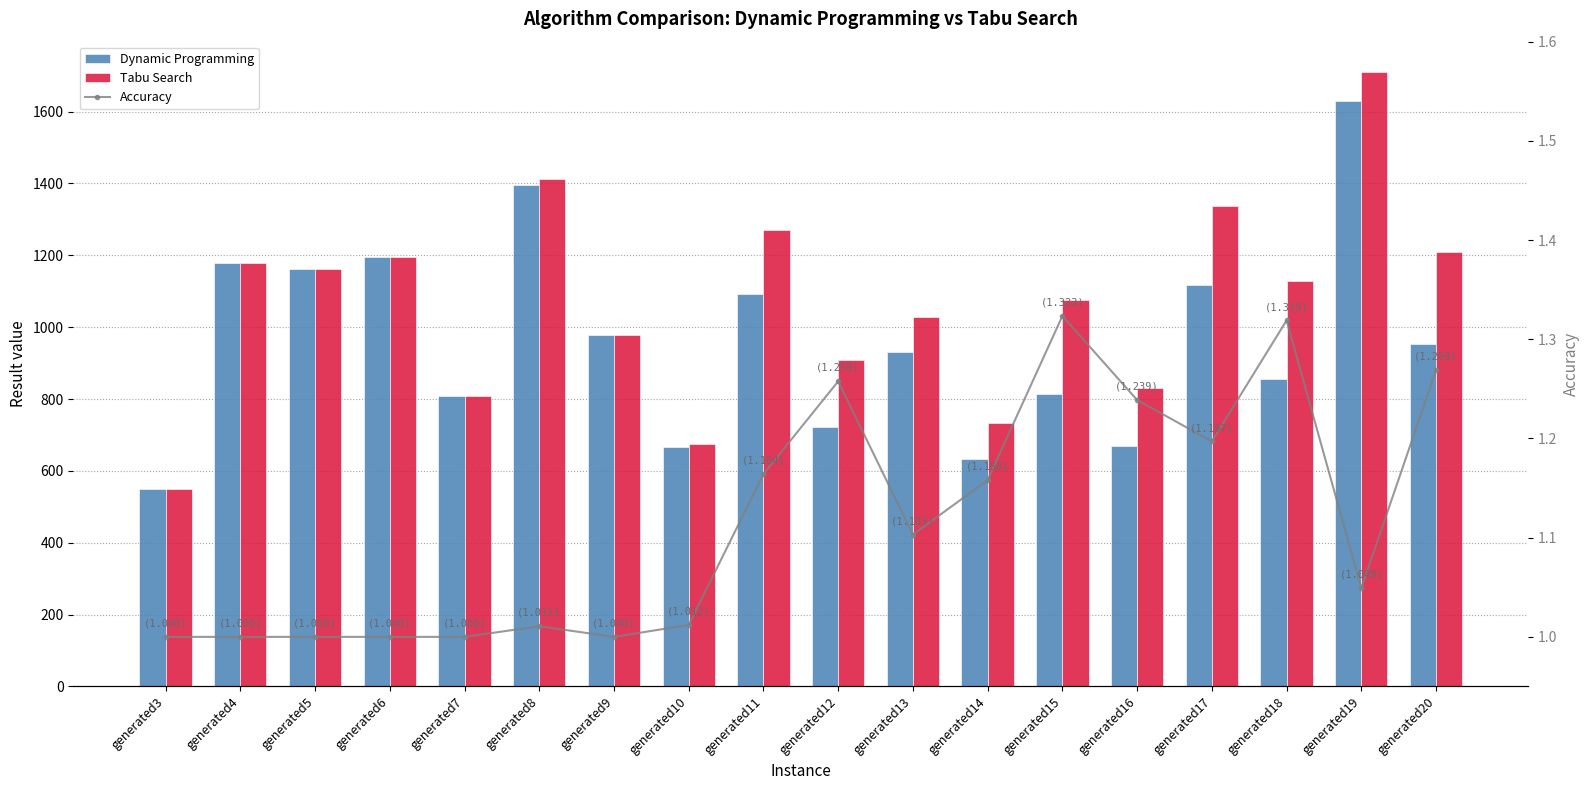

Which series has the largest range (max minus min)?

Tabu Search